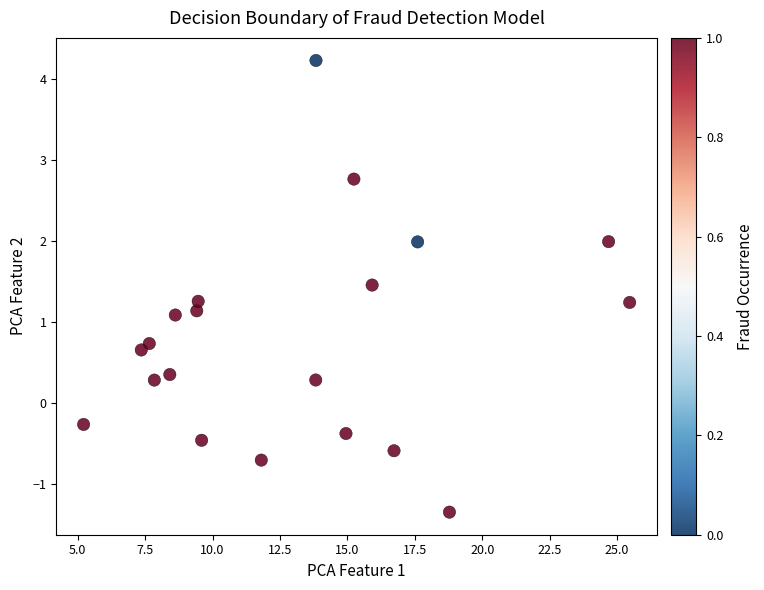

What is the range of X values (max minus min)?

20.3